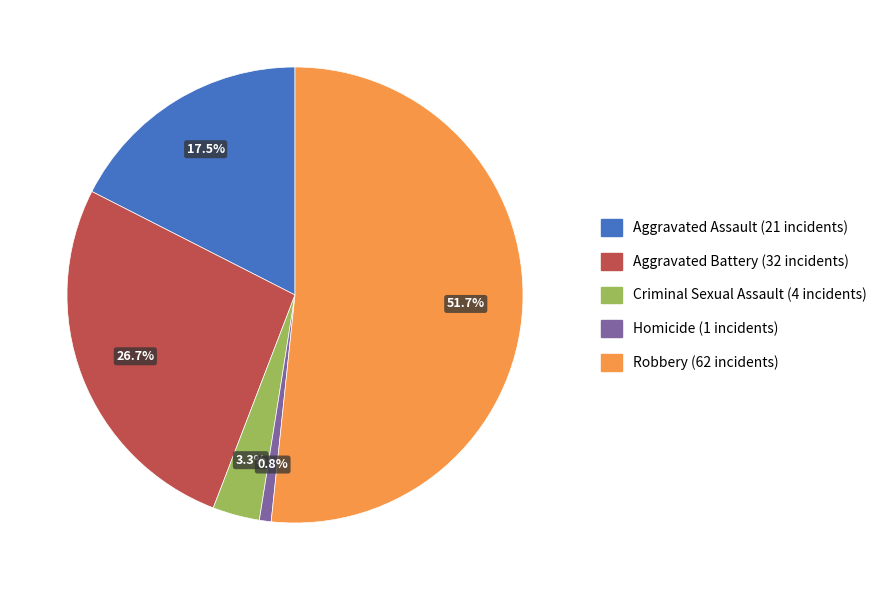

What is the majority slice?

Robbery